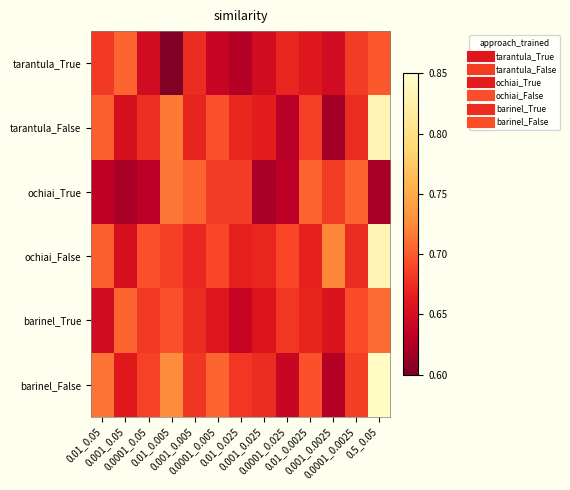

Which series has the widest spread of values?

tarantula_False